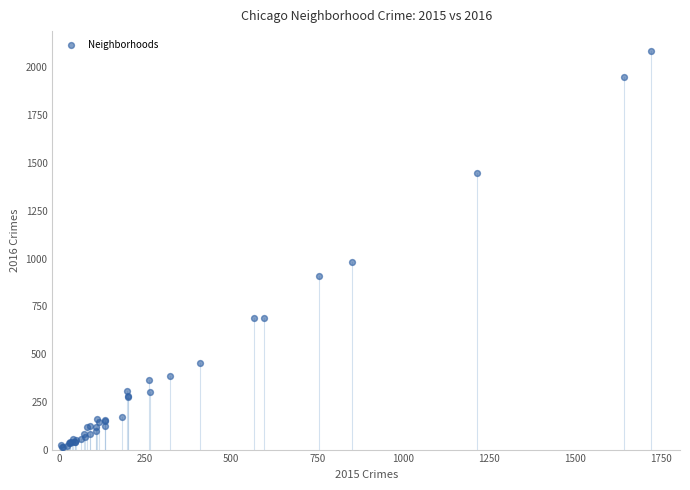

What Y value in the scatter plot is closest to 1048?

983